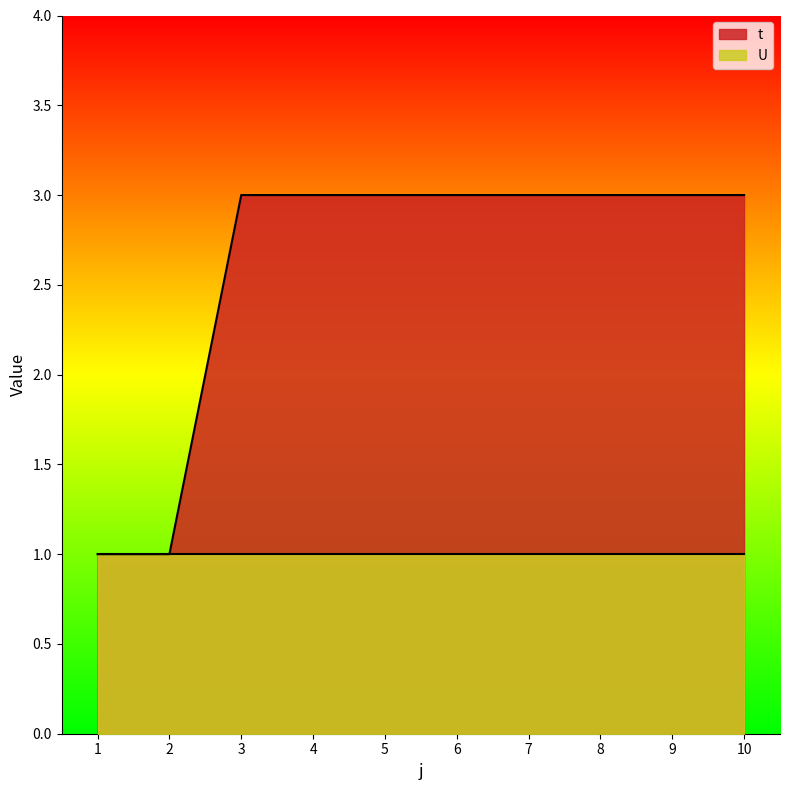

What is the change in value from 2 to 4?

+2